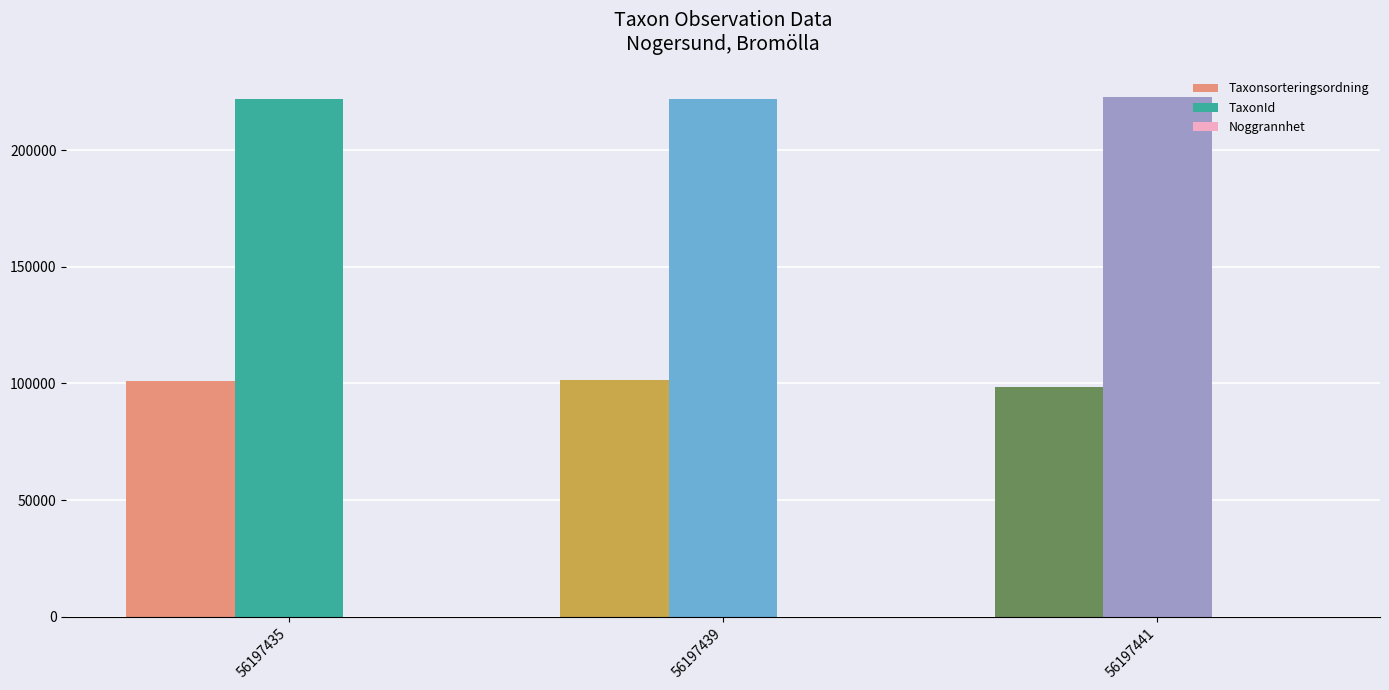

What is the spread (max minus min) of values at 56197441?

222761